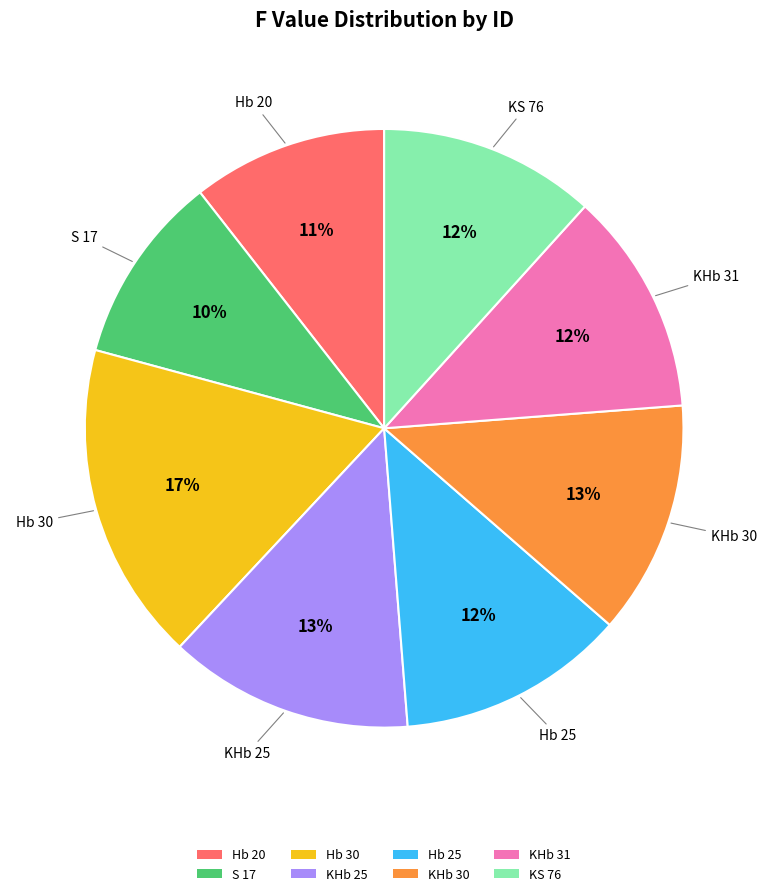

To the nearest percent, what percentage of the pie is Hb 25?

12%